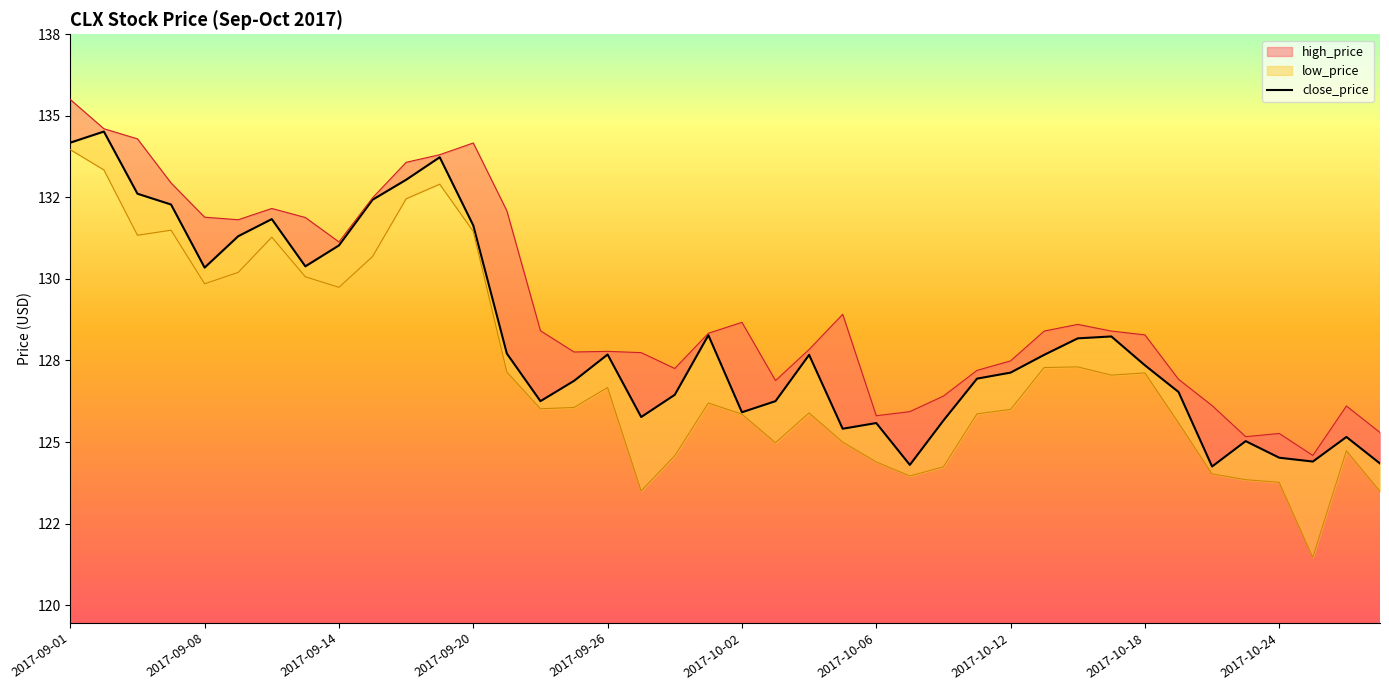

What is the label of the 12th point from the right?

2017-10-12